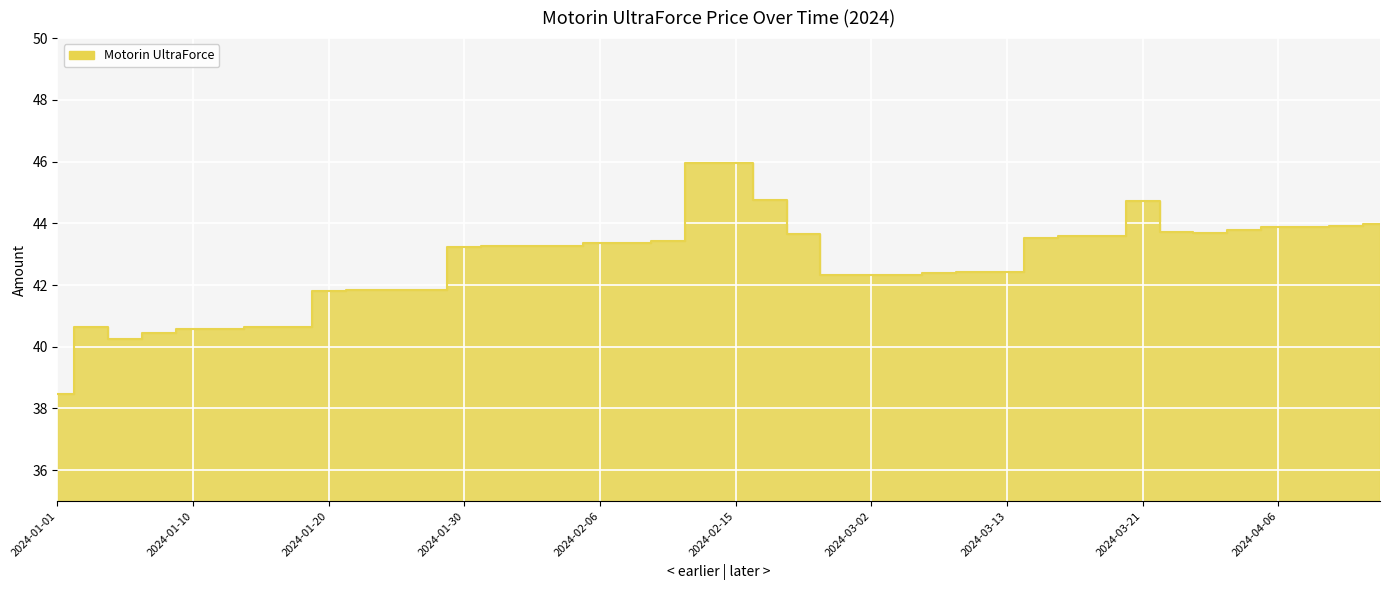

Which has a higher value, 2024-03-07 or 2024-03-20?

2024-03-20